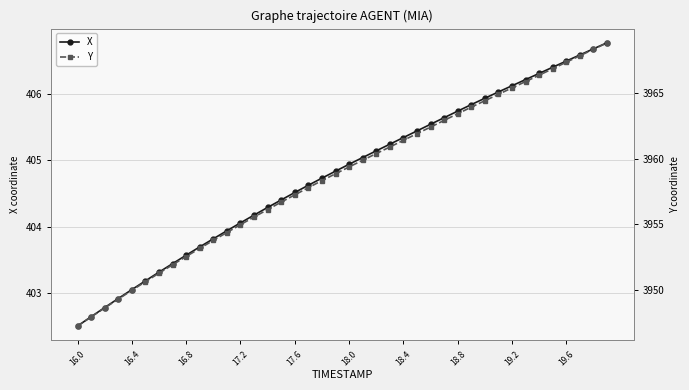

True or false: X and Y intersect in this chart.

False